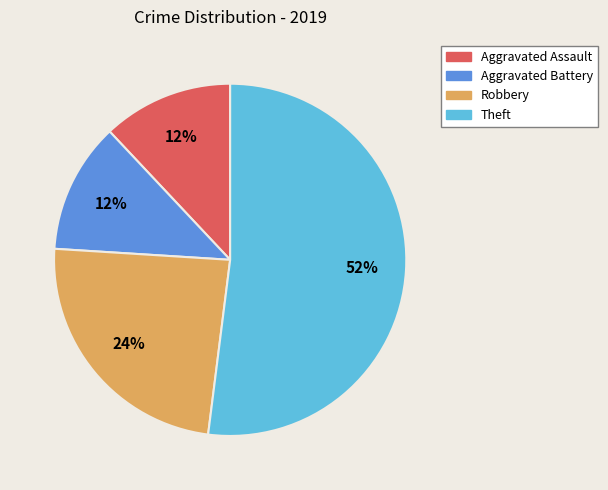

The Aggravated Battery slice represents 12% of the pie. True or false?

True